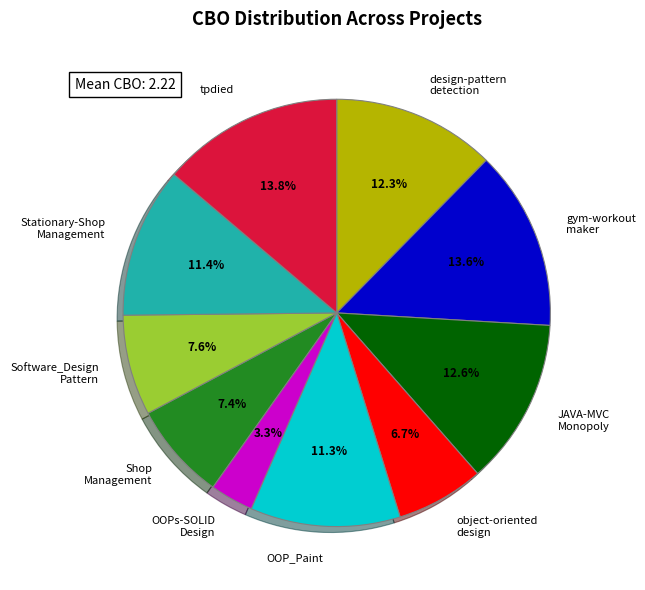

Between object-oriented design and Software_Design Pattern, which is larger?

Software_Design Pattern